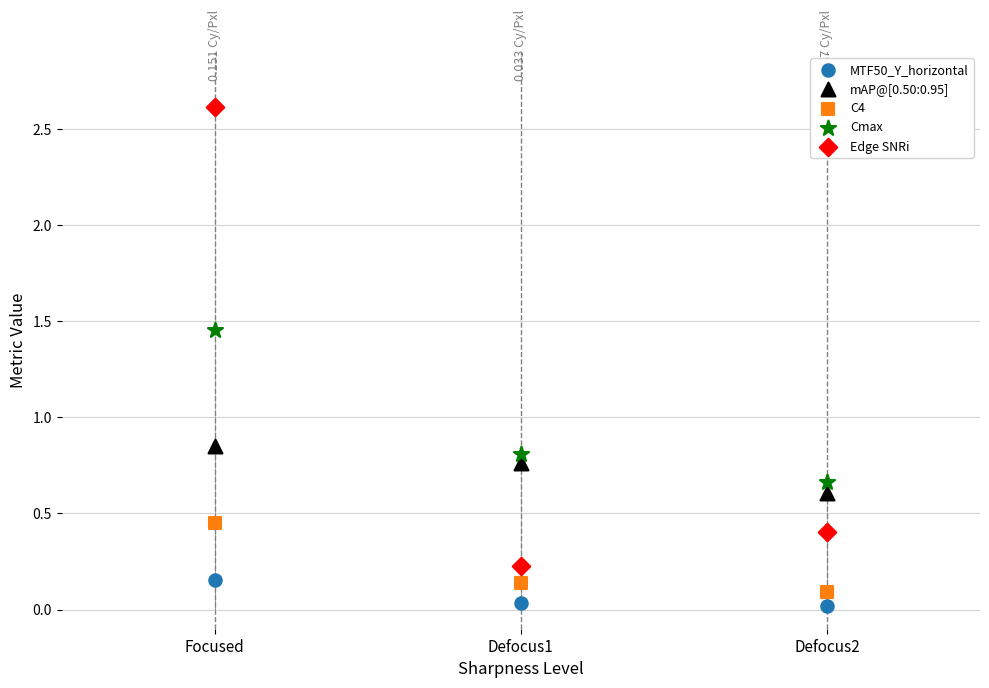

Which series reaches the maximum Y coordinate?

Edge SNRi